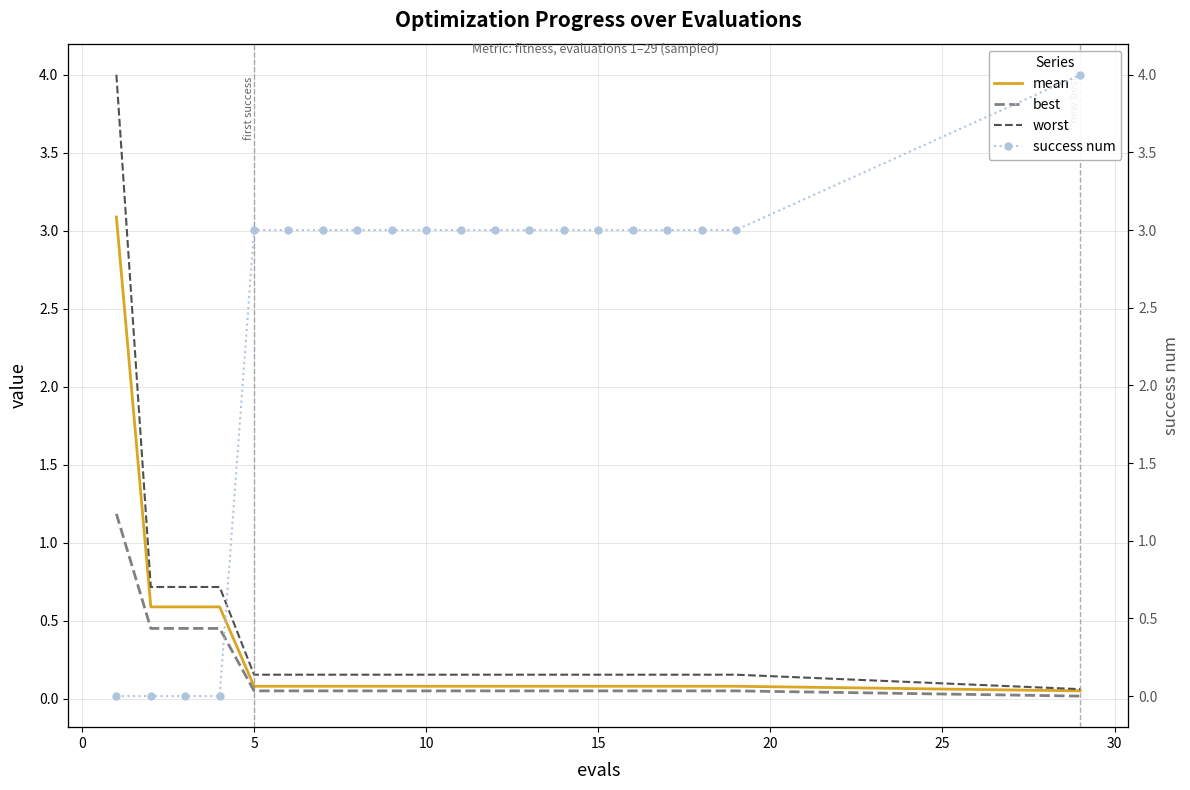

How many lines are shown in the chart?

4